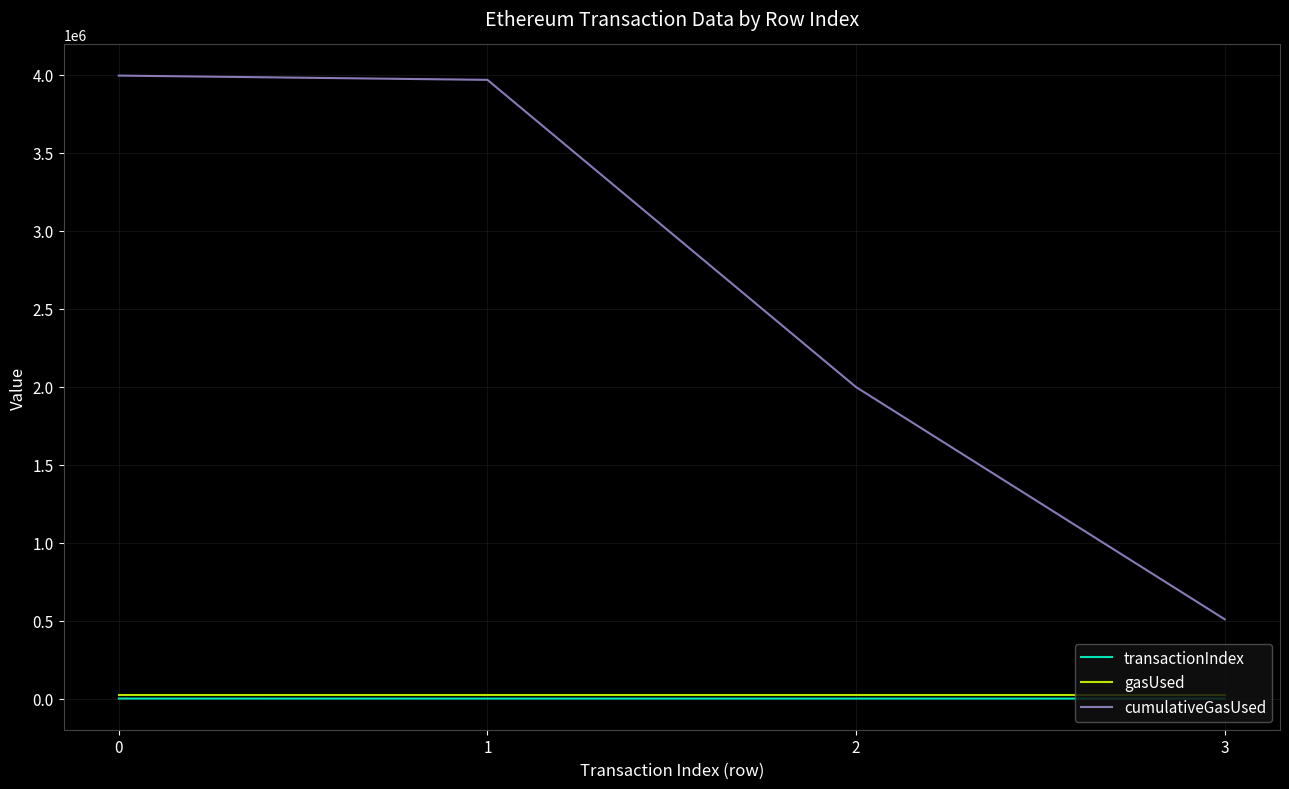

True or false: cumulativeGasUsed has a value of 3993457 at 0.

True